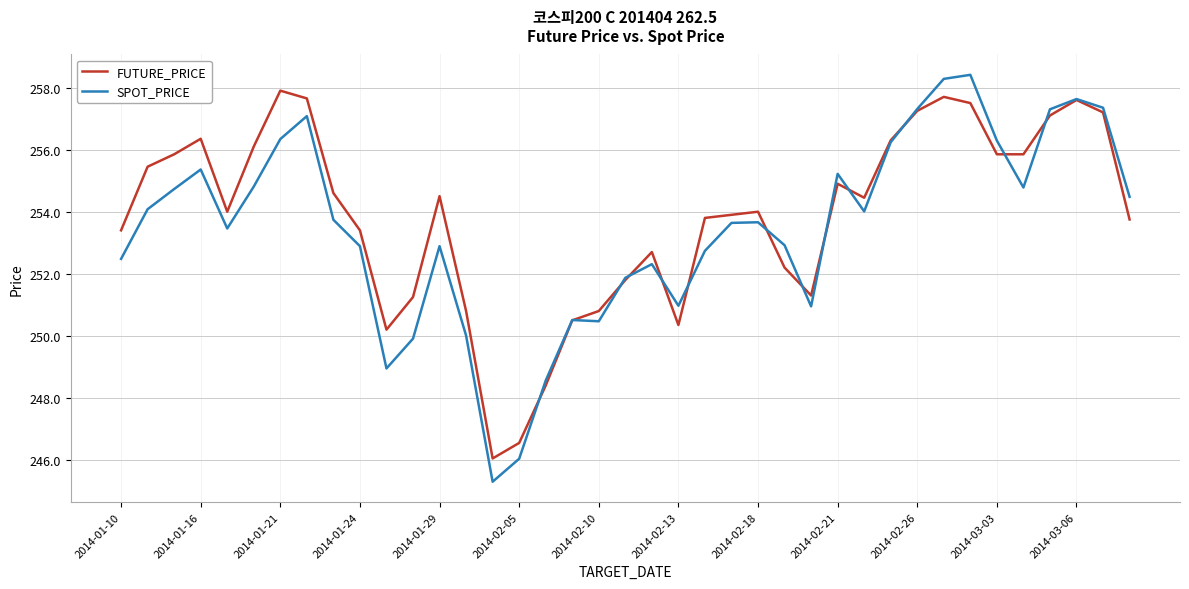

Which series has the largest range (max minus min)?

SPOT_PRICE